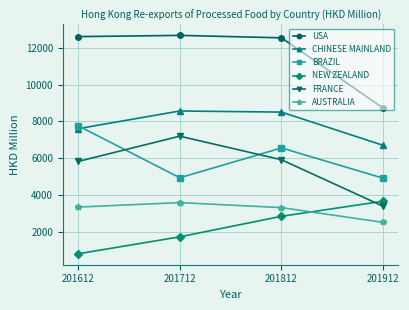

What is the spread (max minus min) of values at 201812?

9703.2